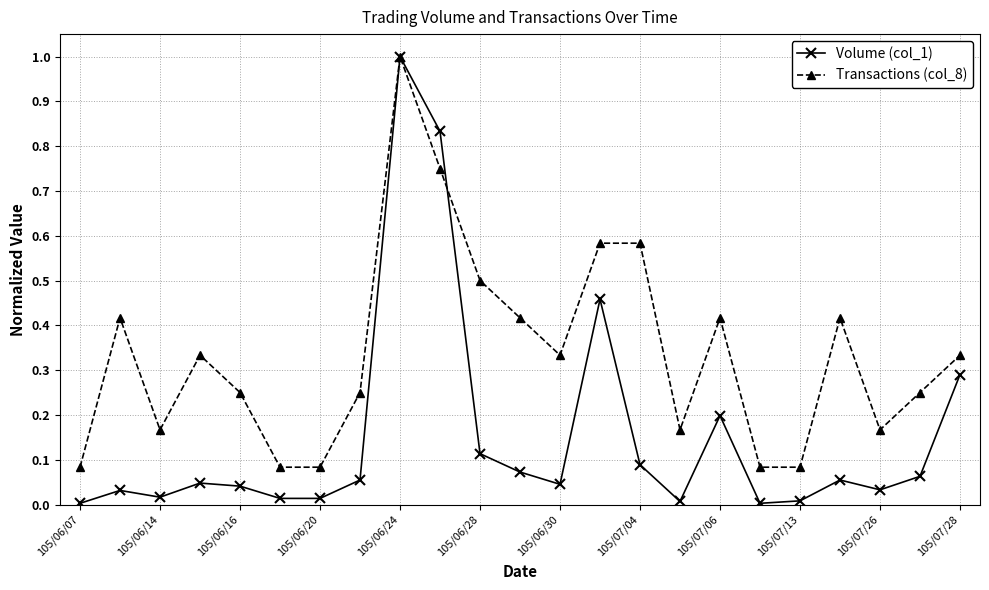

What is the difference between the maximum and second lowest values in the Volume (col_1) series?

1.0